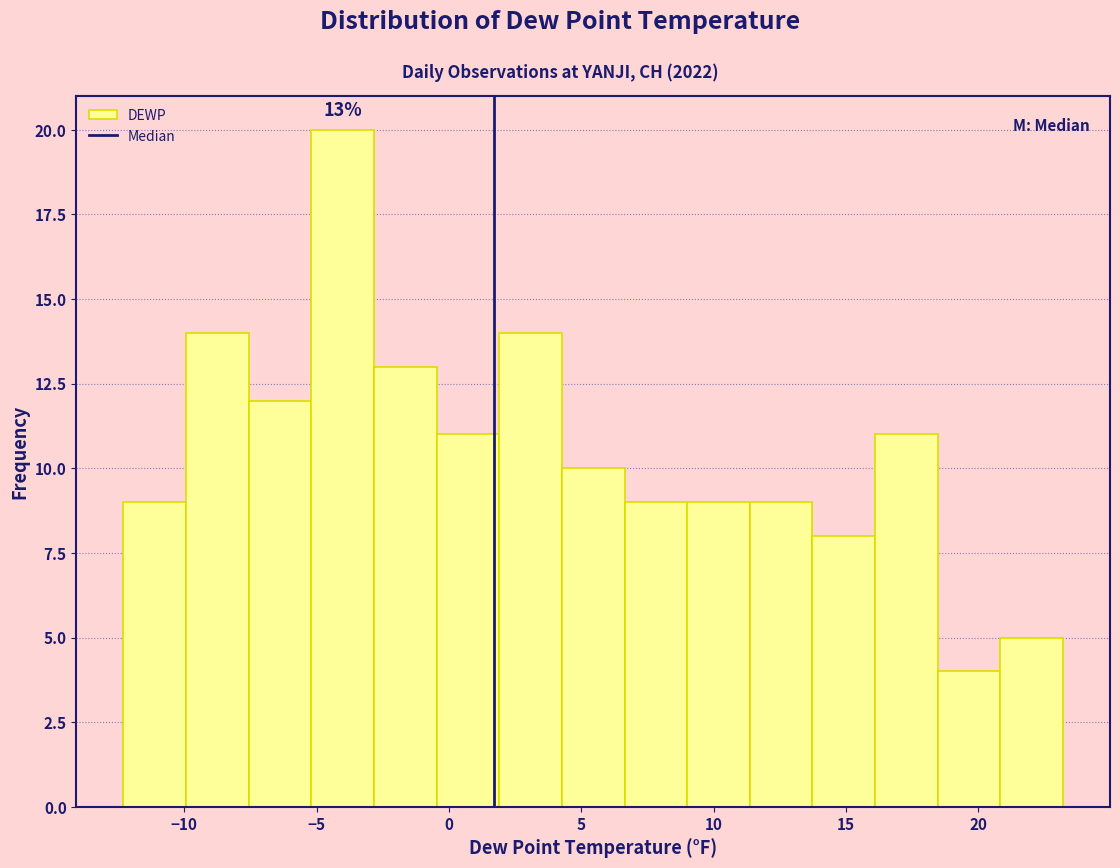

Over which range of the x-axis is the bar tallest?

-5.0 to -3.0